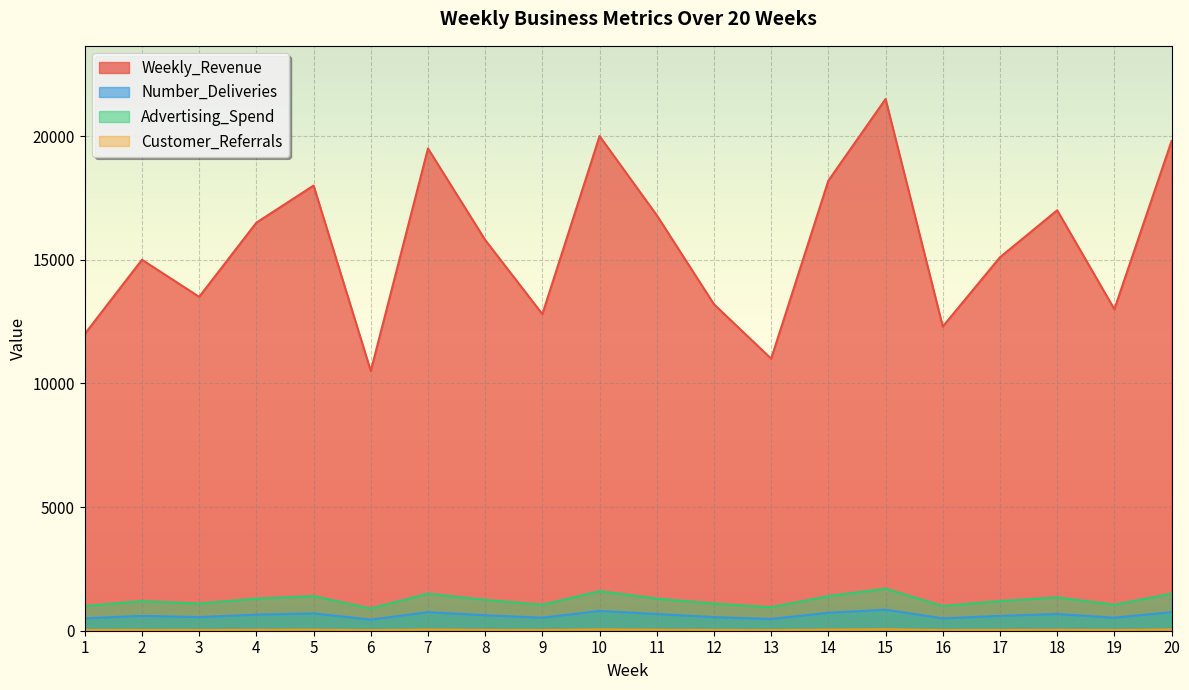

At which category does the chart reach its peak across all series?

15